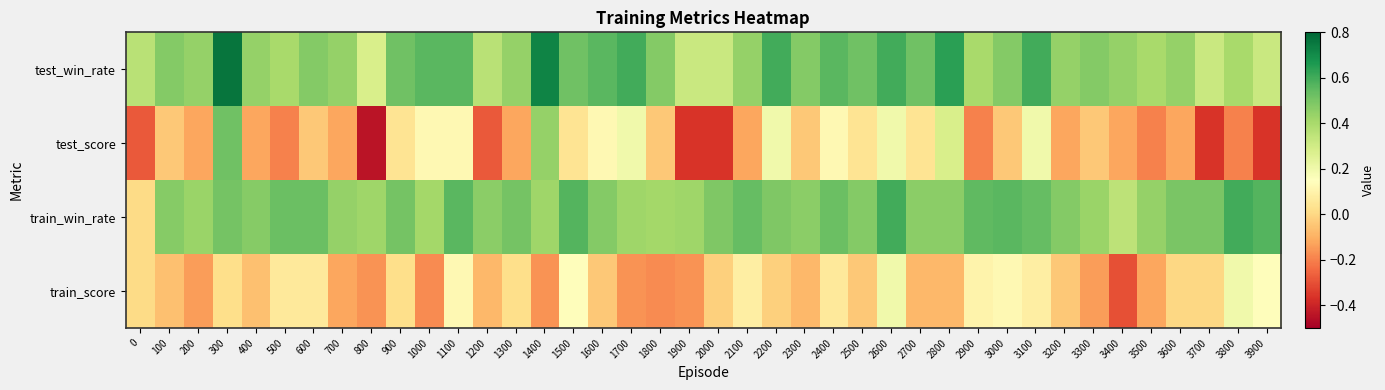

At how many categories does at least one series exceed 0?

40